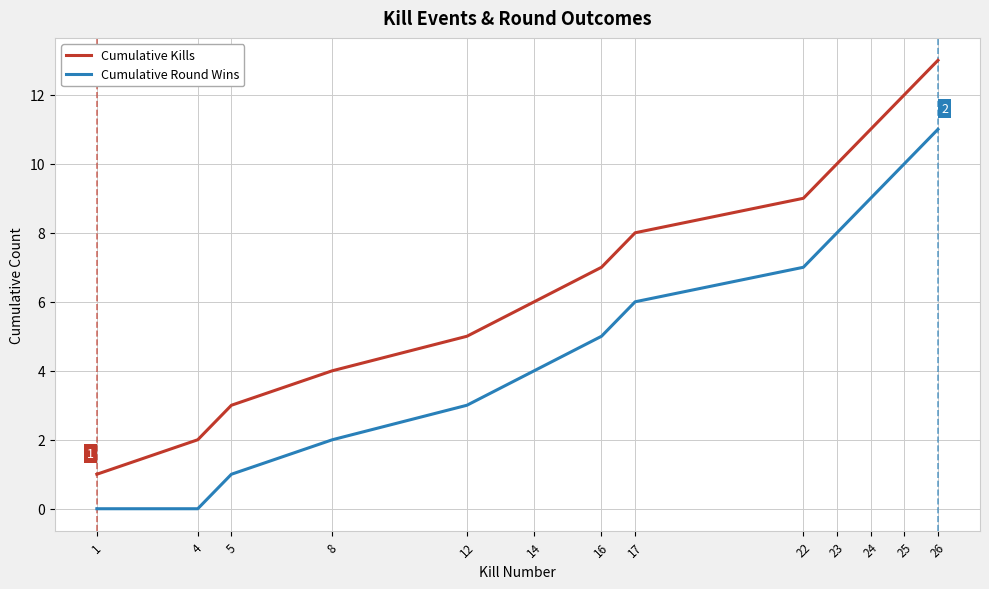

True or false: Cumulative Kills has a value of 17 at 26.

False